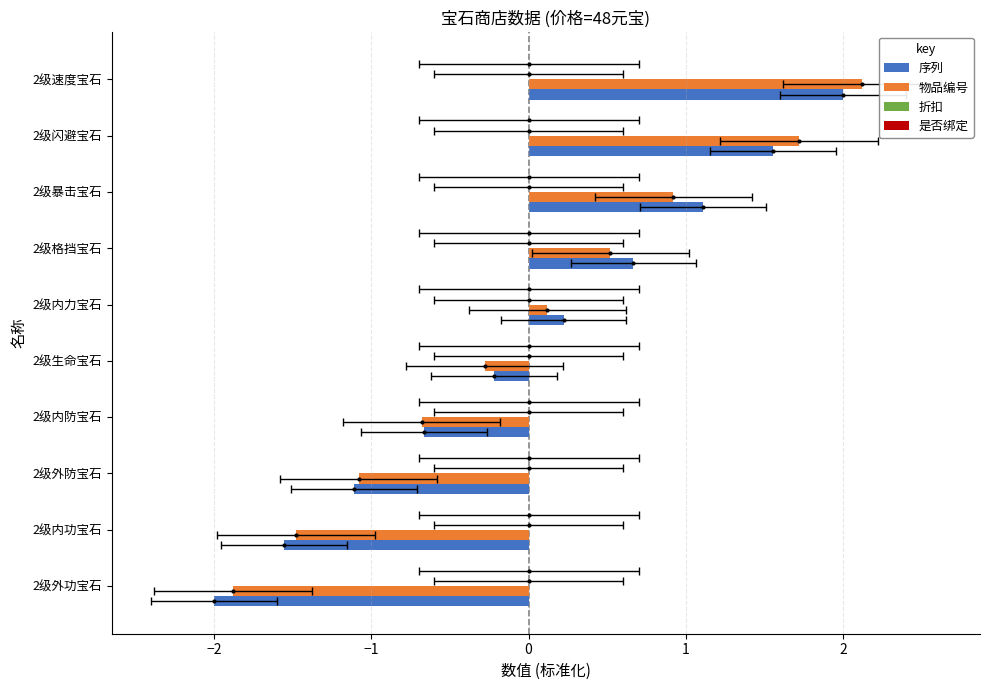

What is the difference between the highest and lowest values at 2?

0.1